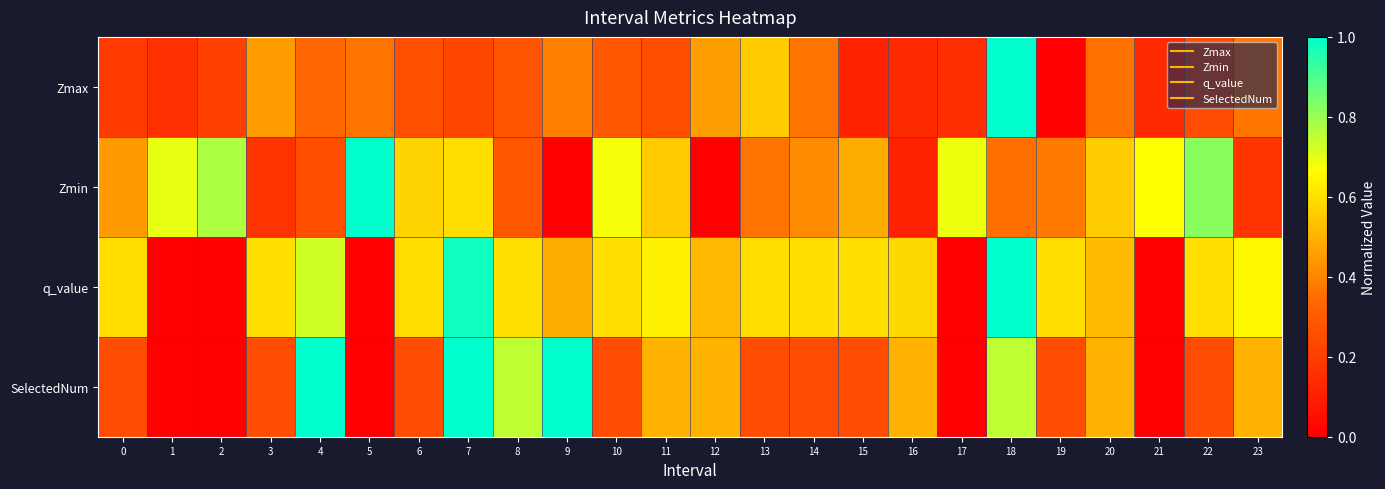

How many distinct data groups are displayed?

4